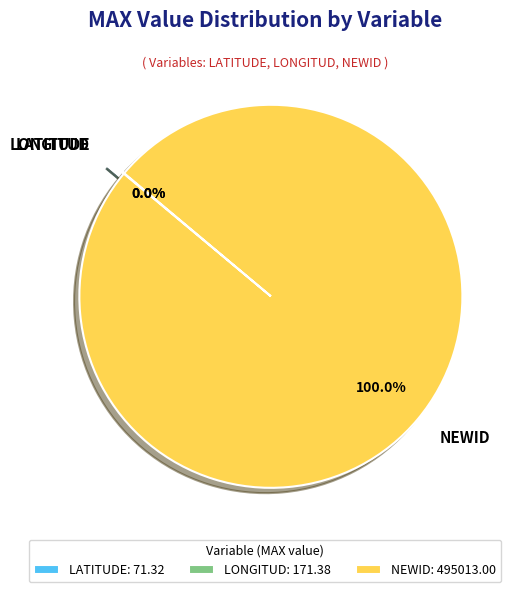

Is NEWID the majority of the pie?

Yes